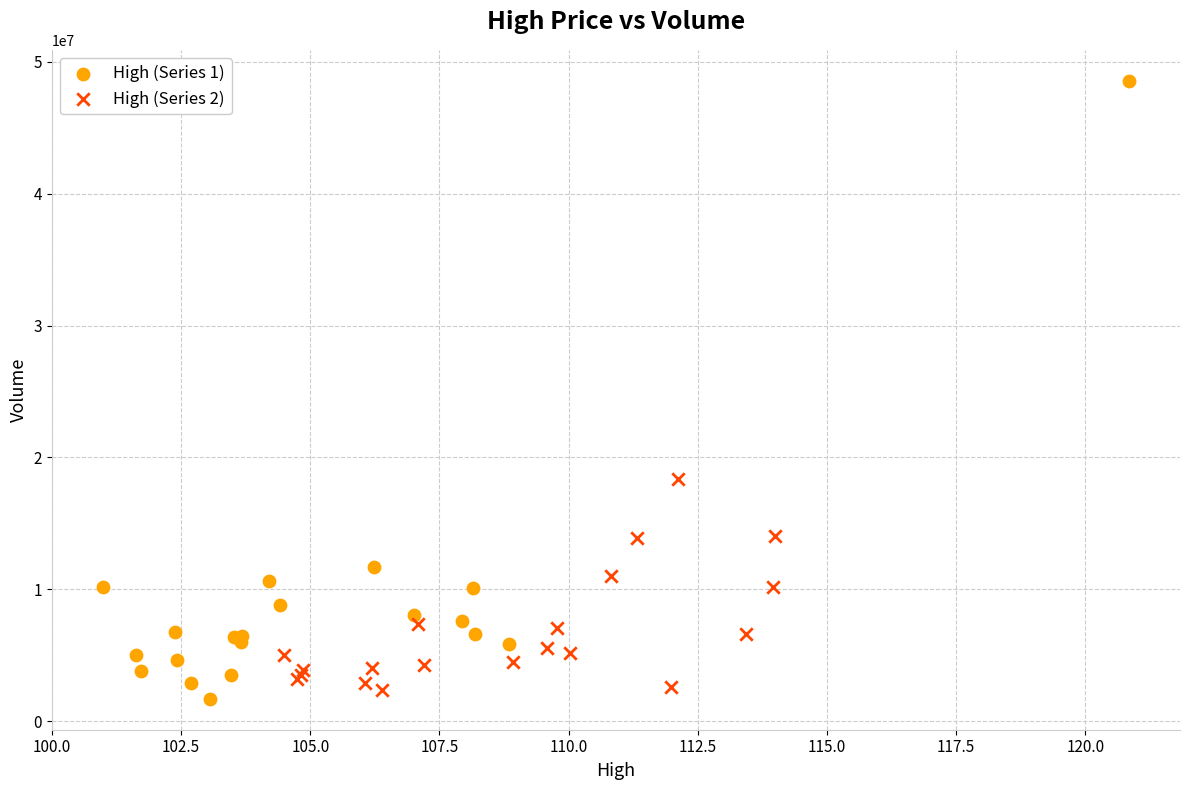

Which series has the widest spread of Y values?

High (Series 1)